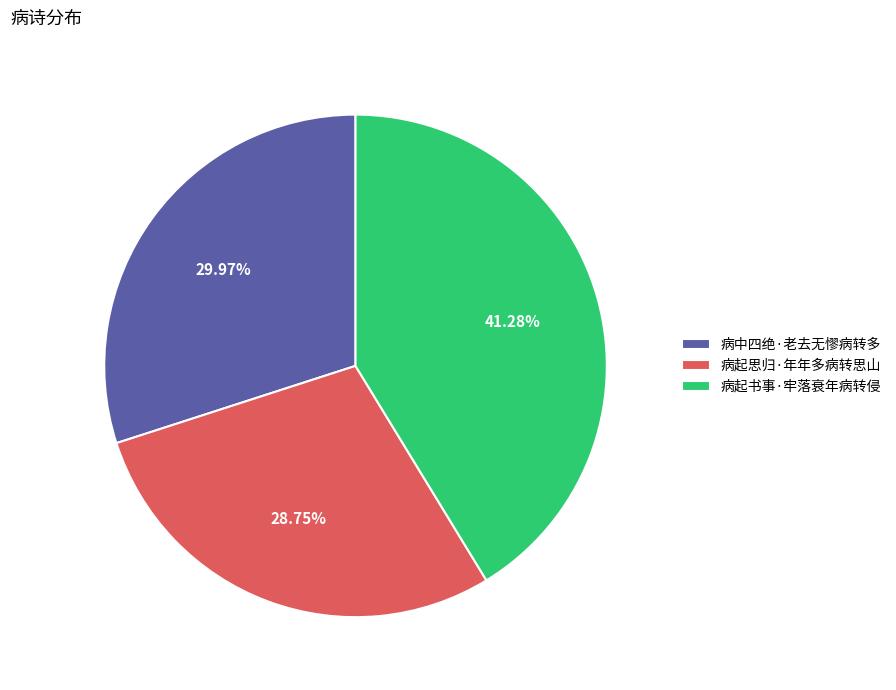

Is there any slice that represents more than half of the pie?

No